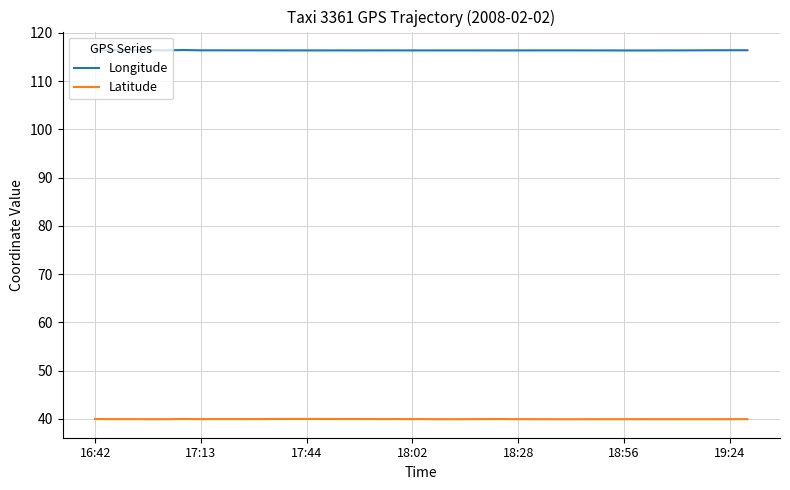

What is the minimum value shown in the chart?

39.9